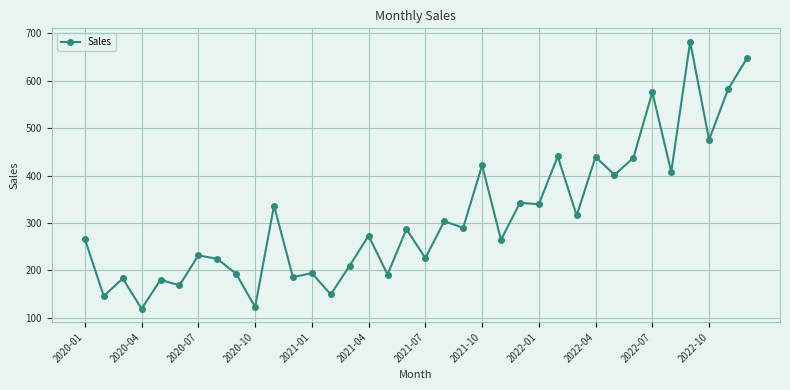

How many series are shown in this chart?

1